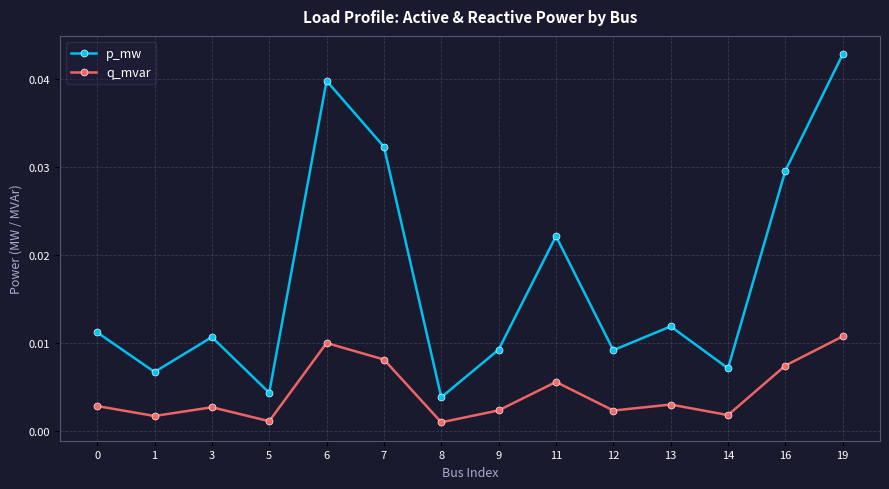

Rank the series by their maximum value, from highest to lowest.

p_mw, q_mvar